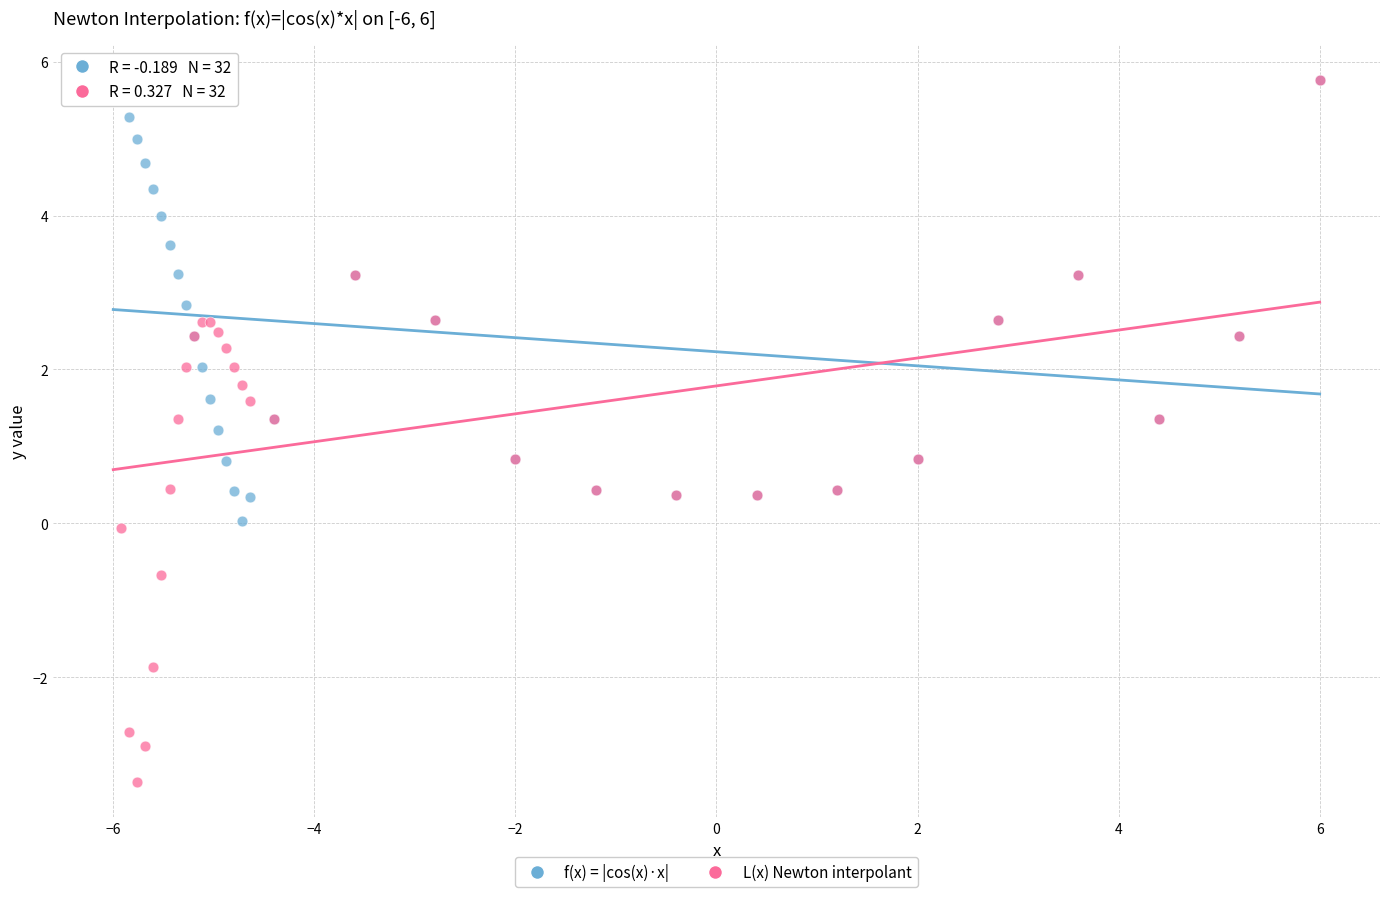

What are all the series names shown in the legend?

f(x) = |cos(x)·x|, L(x) Newton interpolant